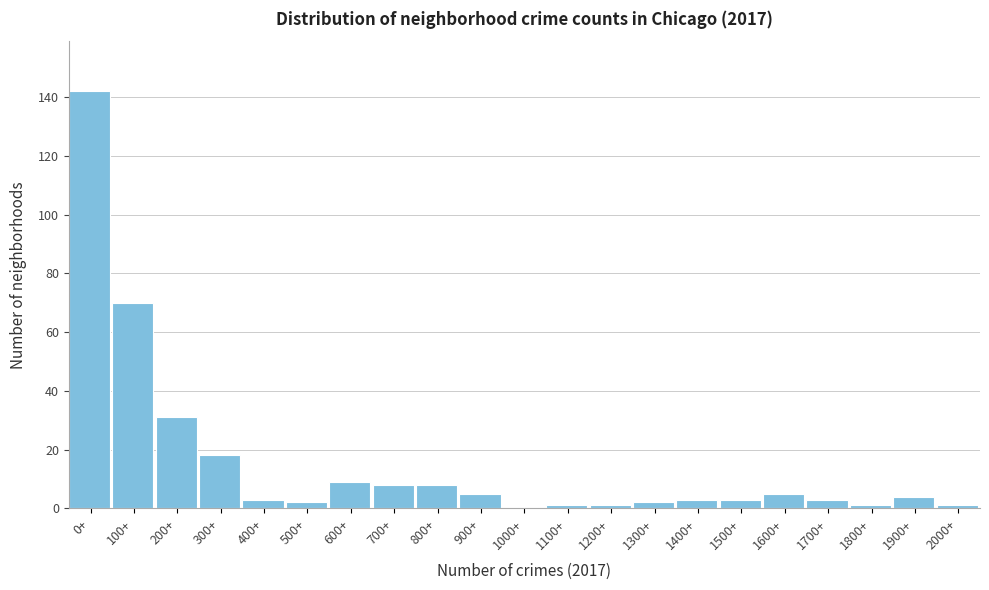

Reading right to left, transcribe all the data shown in this chart.

2000+=1	1900+=4	1800+=1	1700+=3	1600+=5	1500+=3	1400+=3	1300+=2	1200+=1	1100+=1	1000+=0	900+=5	800+=8	700+=8	600+=9	500+=2	400+=3	300+=18	200+=31	100+=70	0+=142